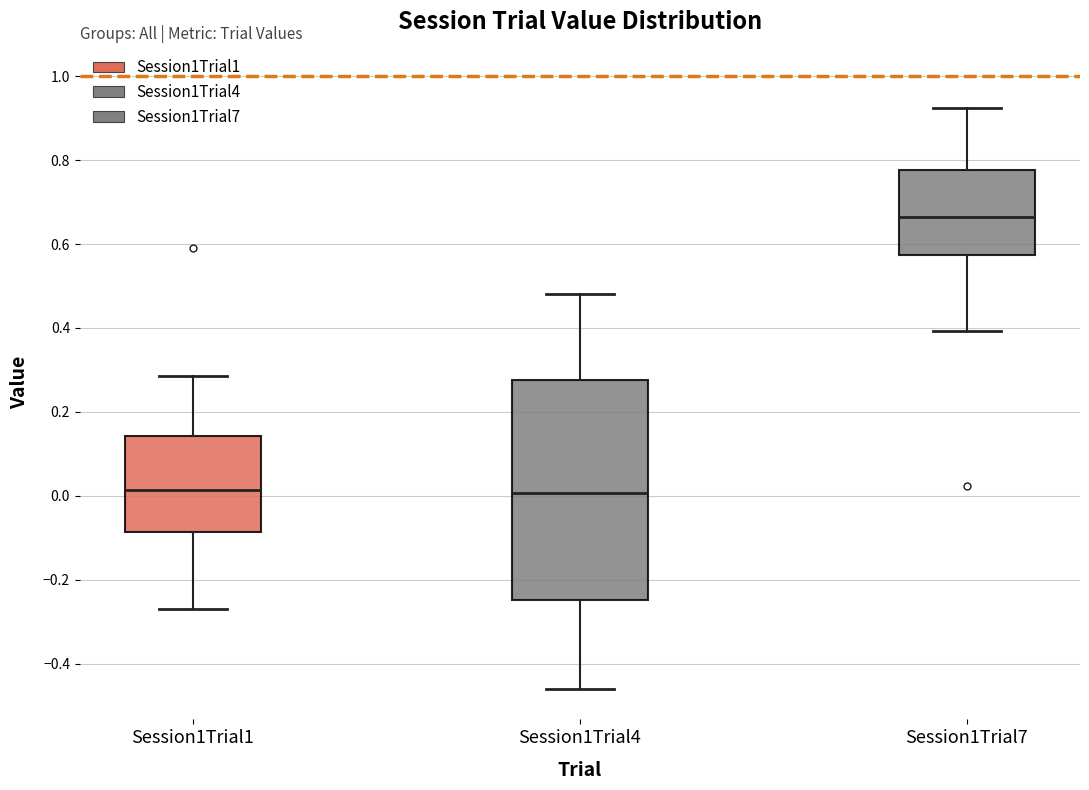

Comparing the boxes themselves (not the whiskers), which one is the tallest?

Session1Trial4